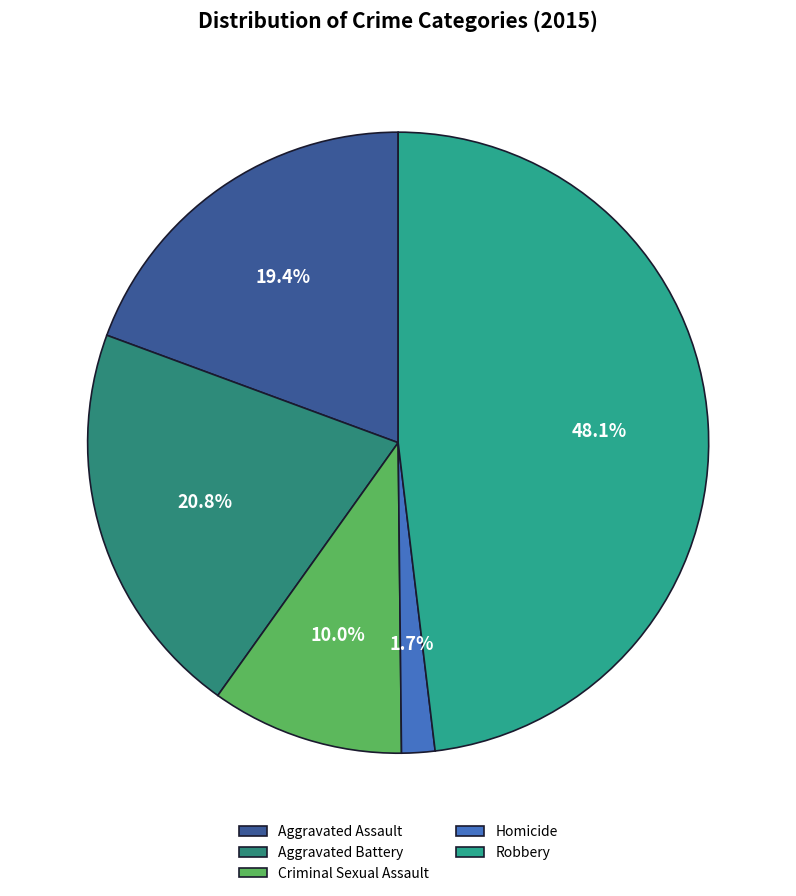

What portion of the pie excludes Homicide?

98.3%